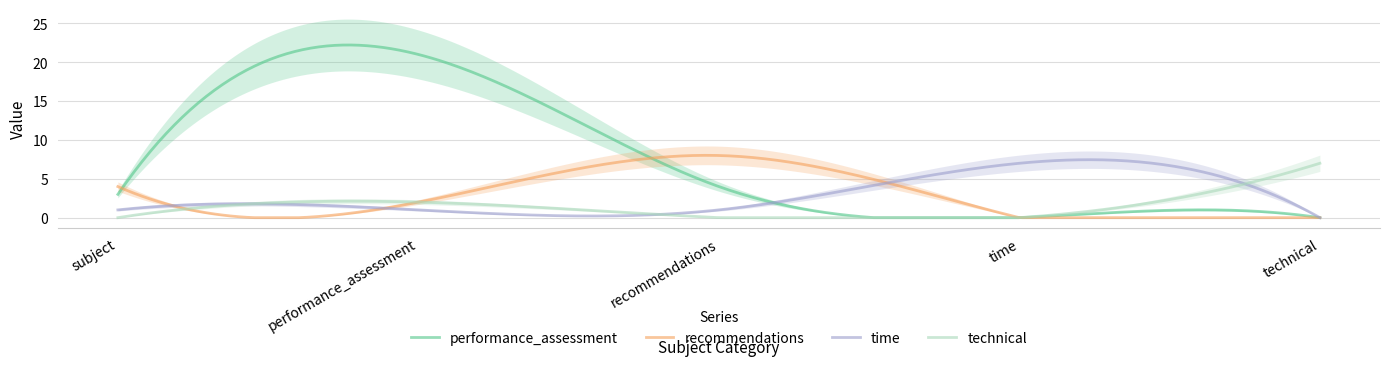

What is the total value across all series at subject?

8